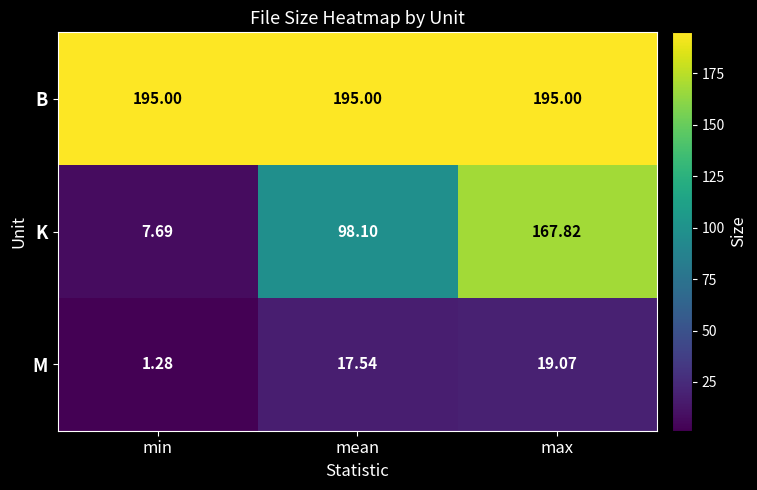

Which category has the lowest value across all series?

min